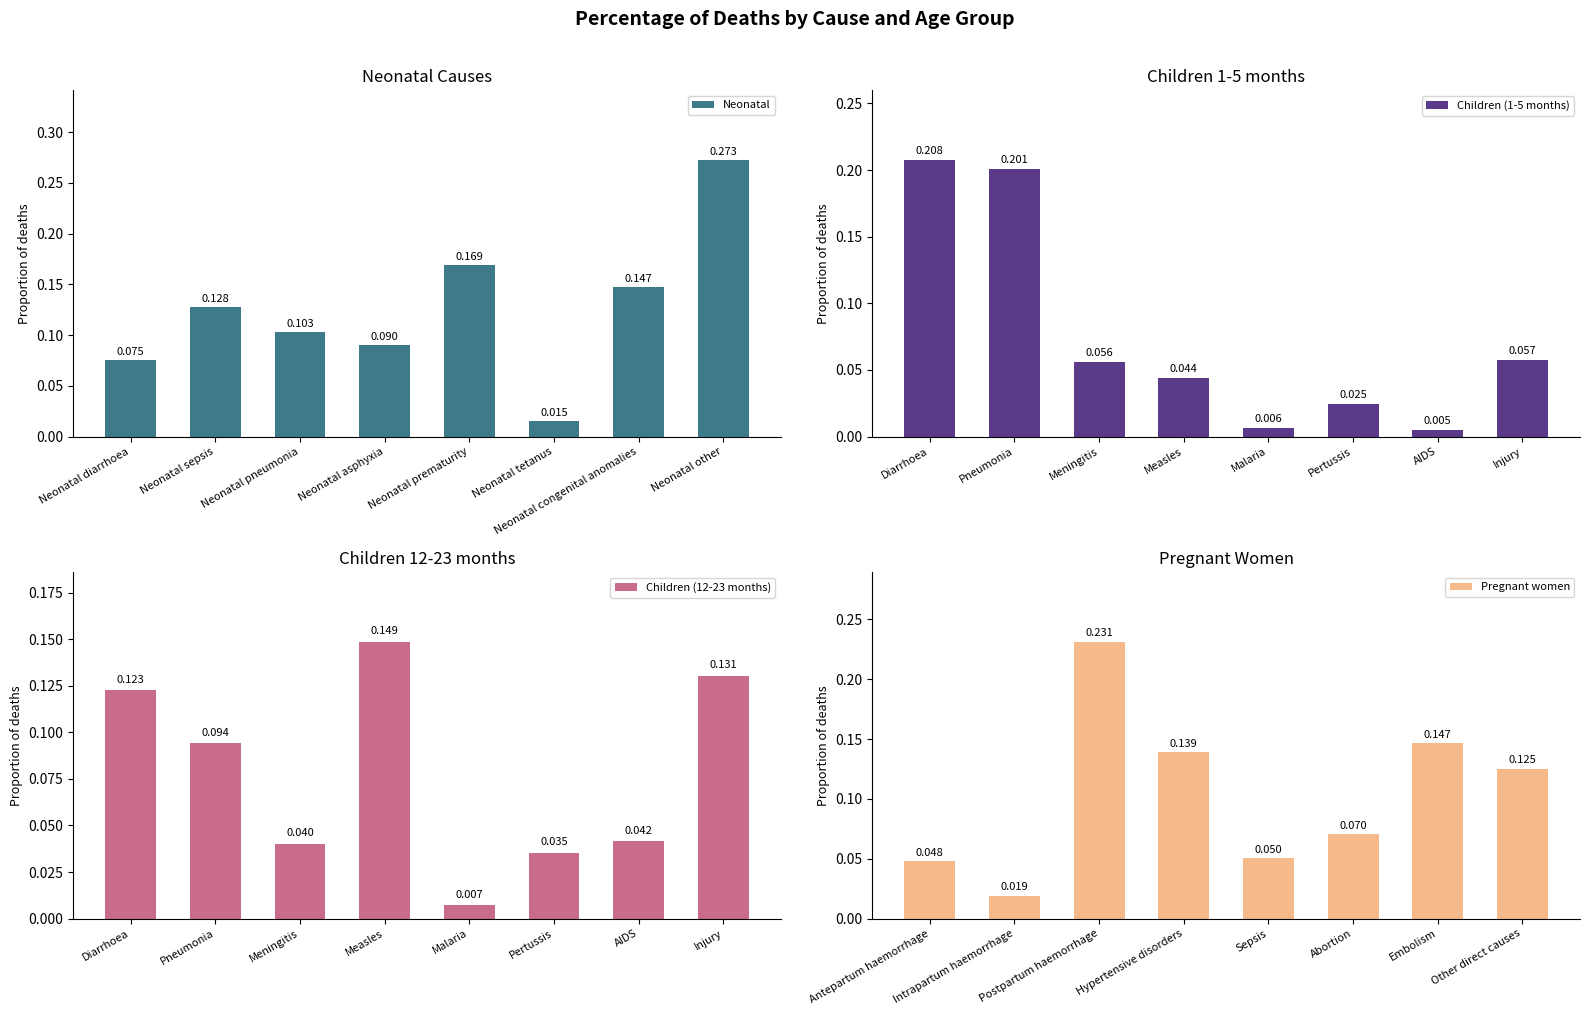

Rank the categories by Children (1-5 months) value from highest to lowest.

Diarrhoea, Pneumonia, Injury, Meningitis, Measles, Pertussis, Malaria, AIDS